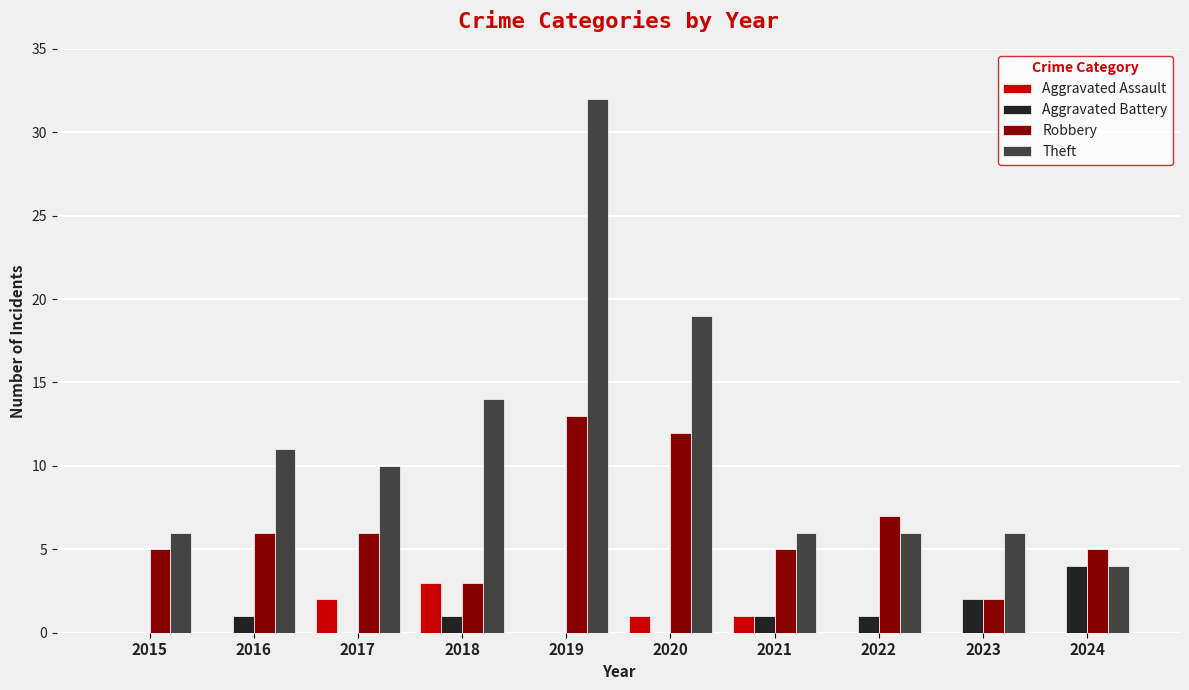

At which category is the sum across all series the highest?

2019